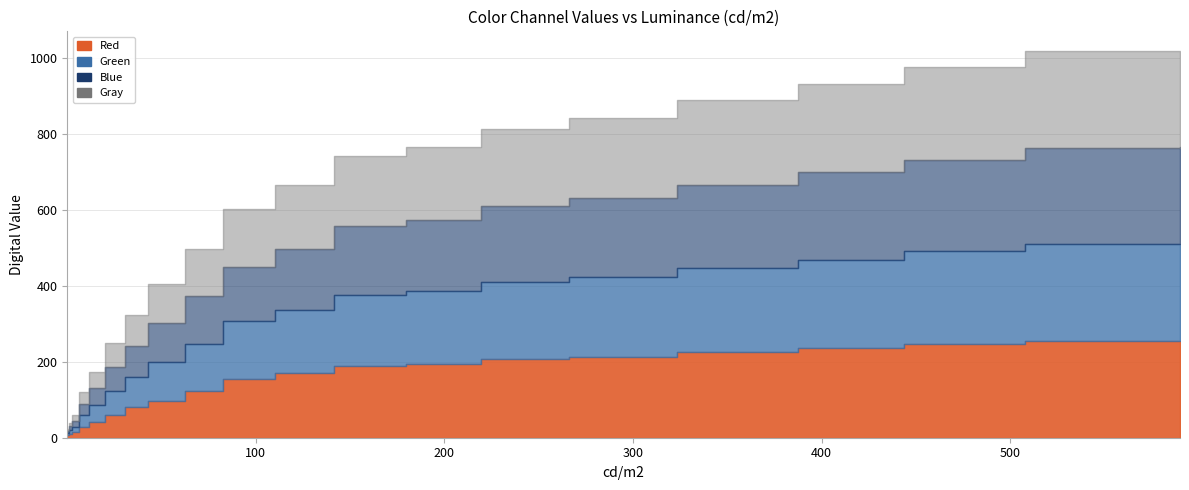

At 207, list the series in order from smallest to largest.

Blue, Green, Gray, Red